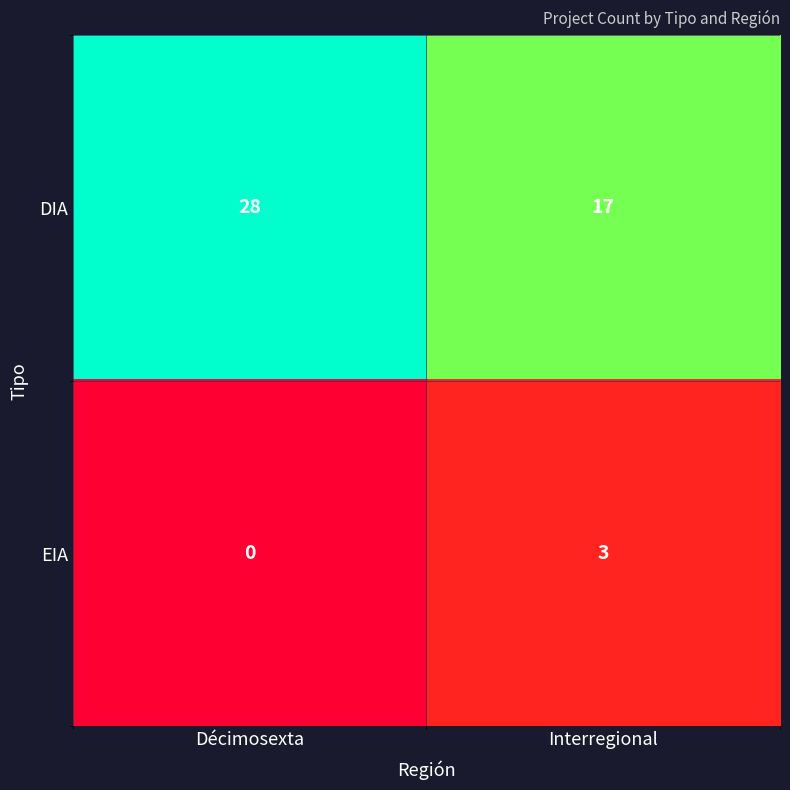

Which series has the largest range (max minus min)?

DIA